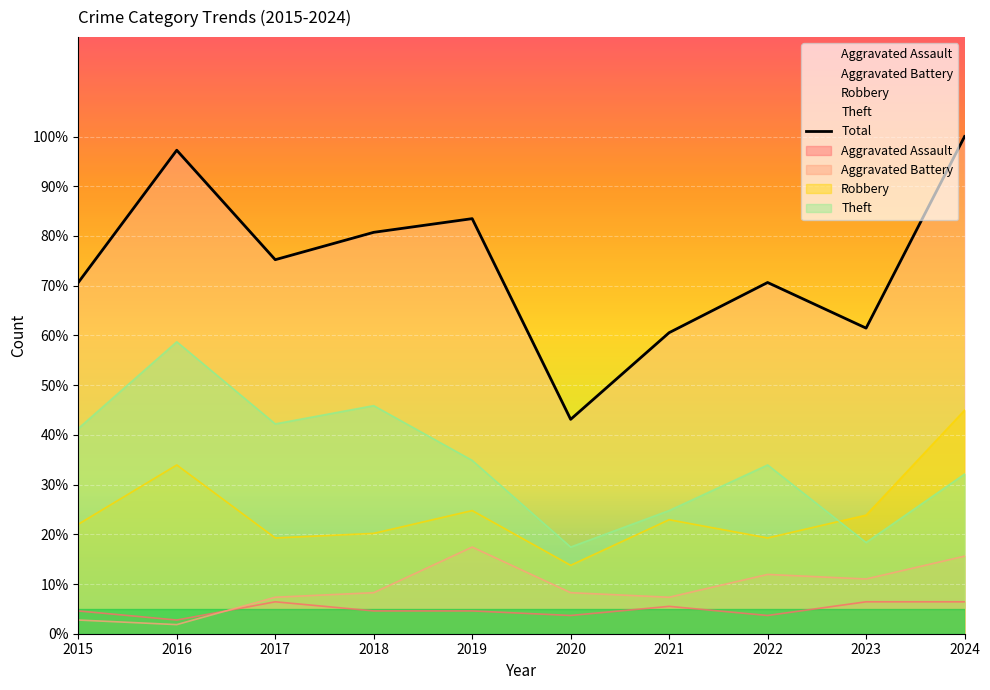

Between 2024 and 2022, which is larger?

2024